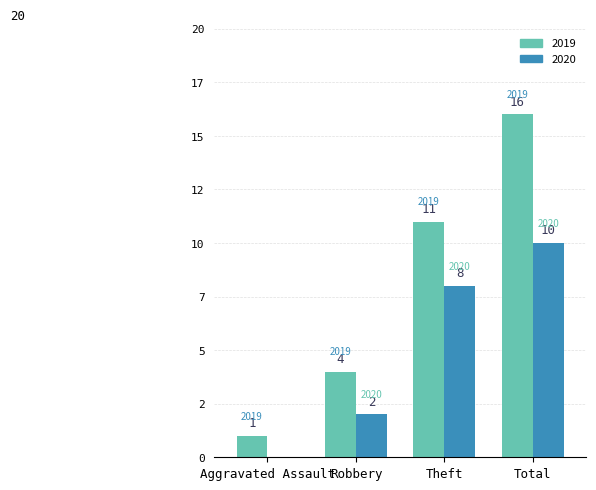

What is the sum of all 2020 values?

20